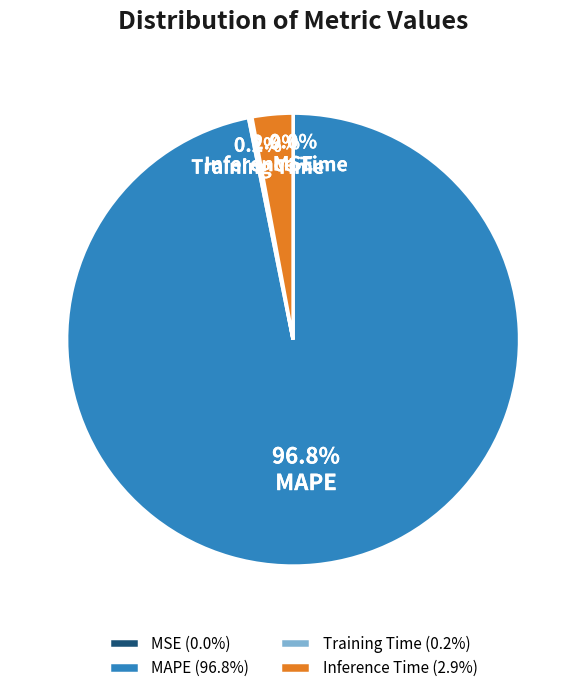

Which category has the biggest portion of the pie?

MAPE